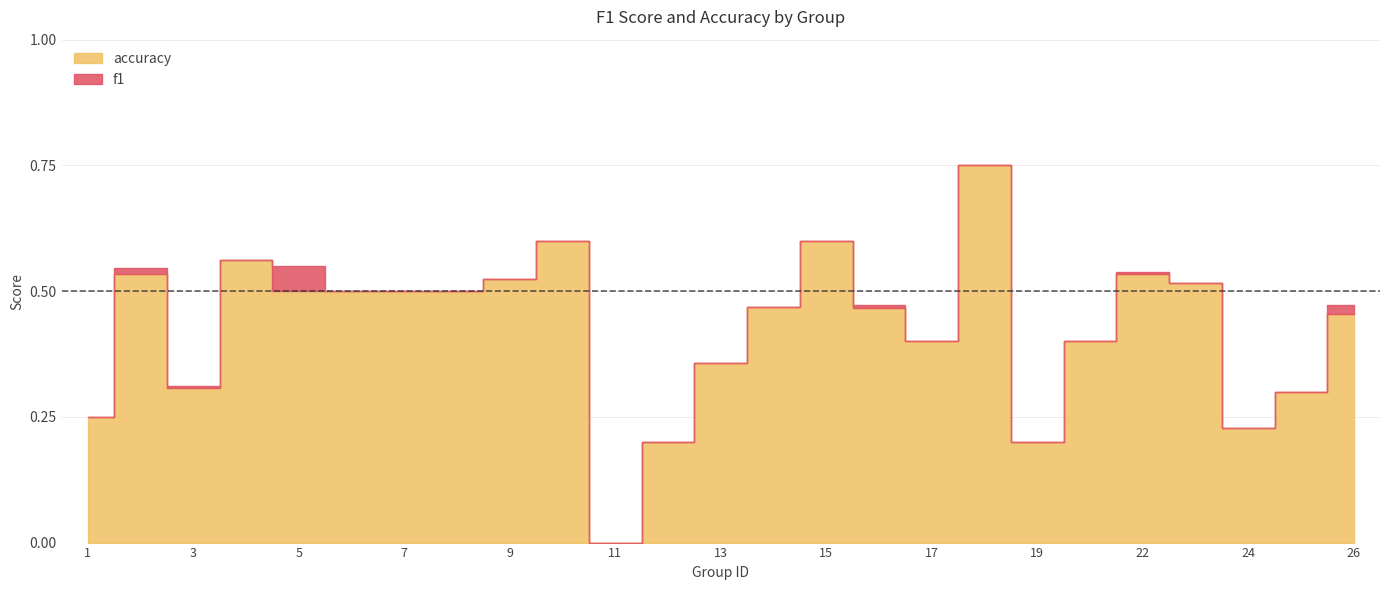

Does the chart display data point markers on the line(s)?

No